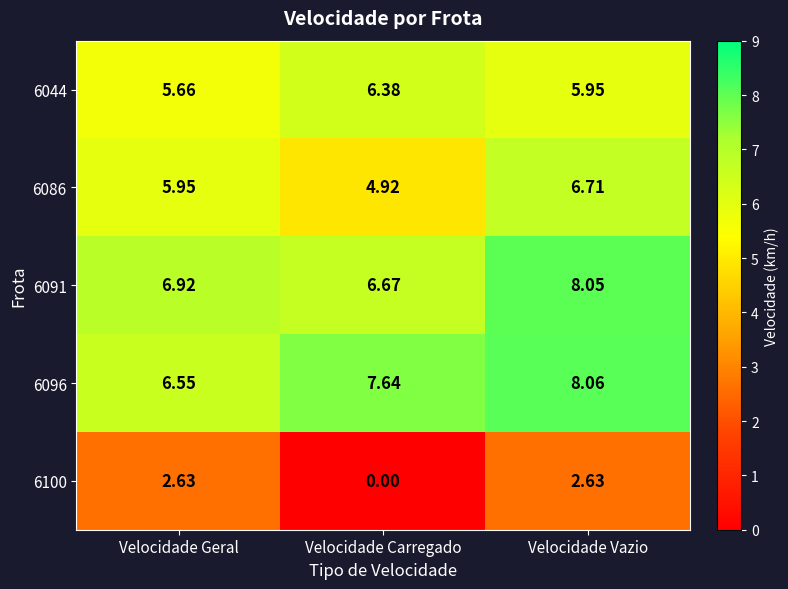

List the series in order of their peak value, highest first.

6096, 6091, 6086, 6044, 6100